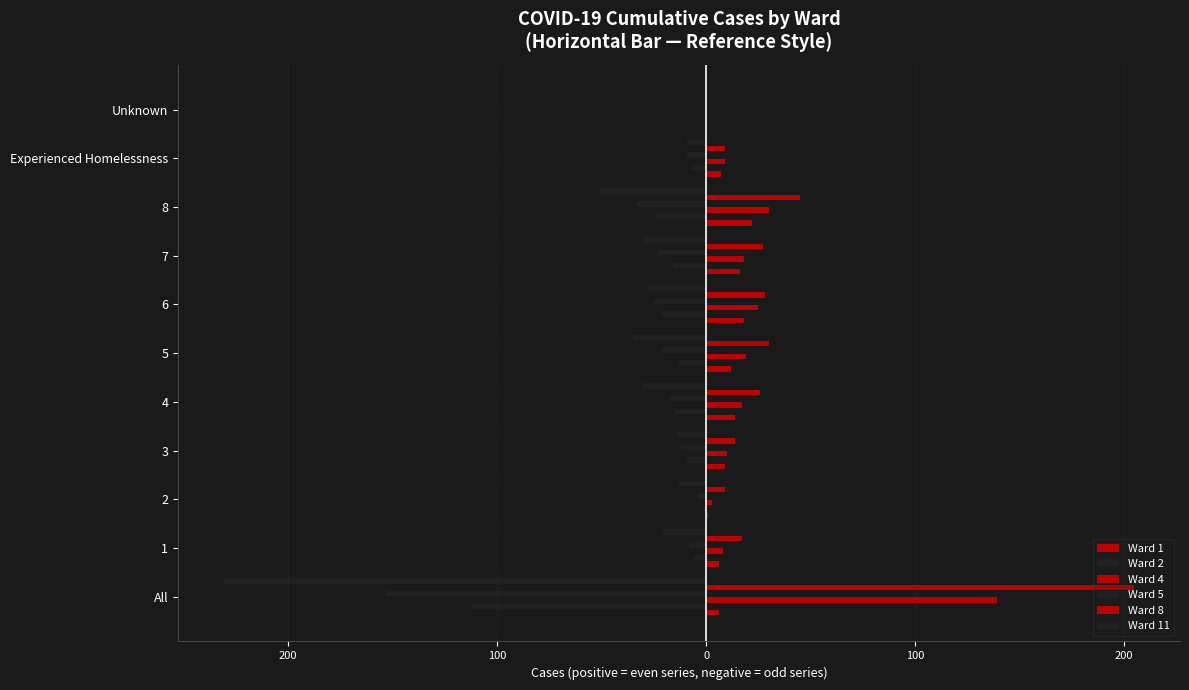

How many groups of bars are there?

11